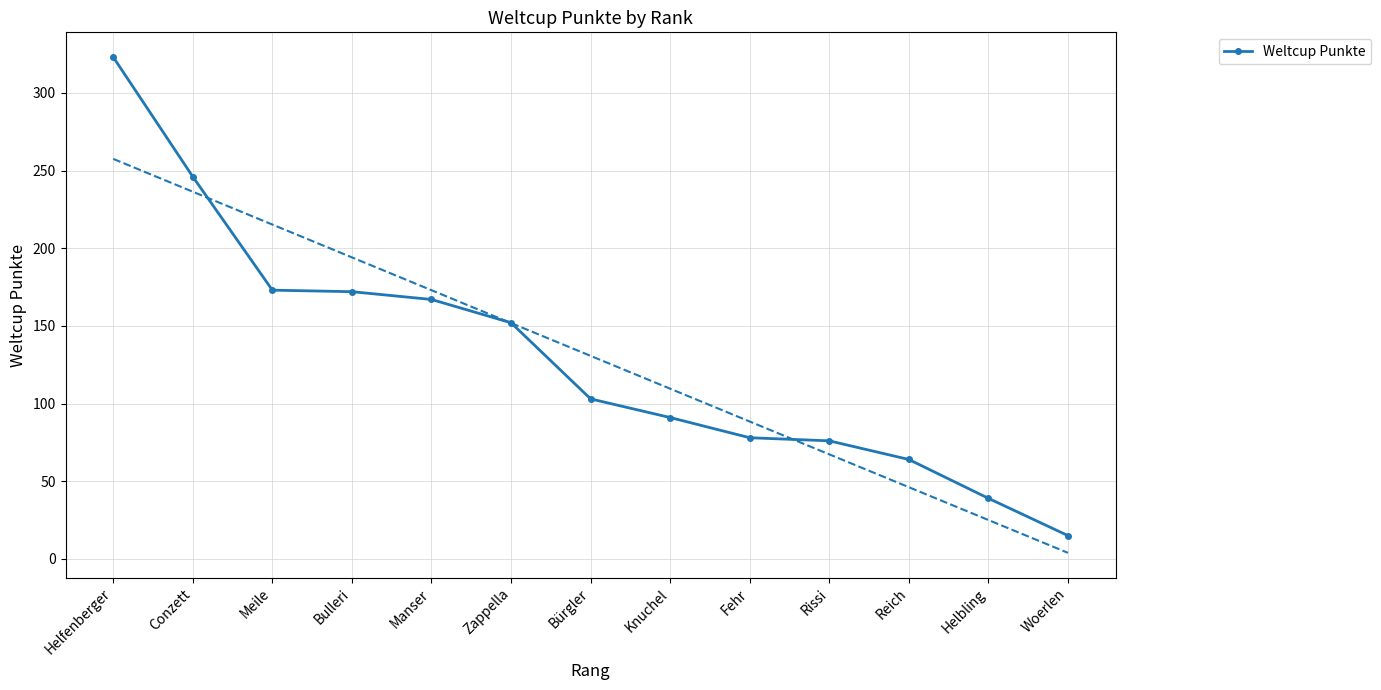

How many data points does each series have?

13